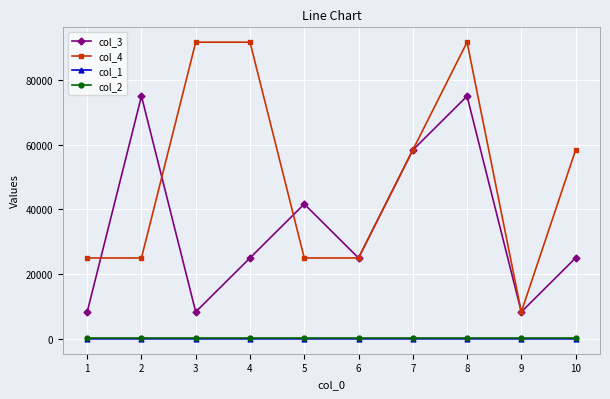

At which category is the sum across all series the highest?

8